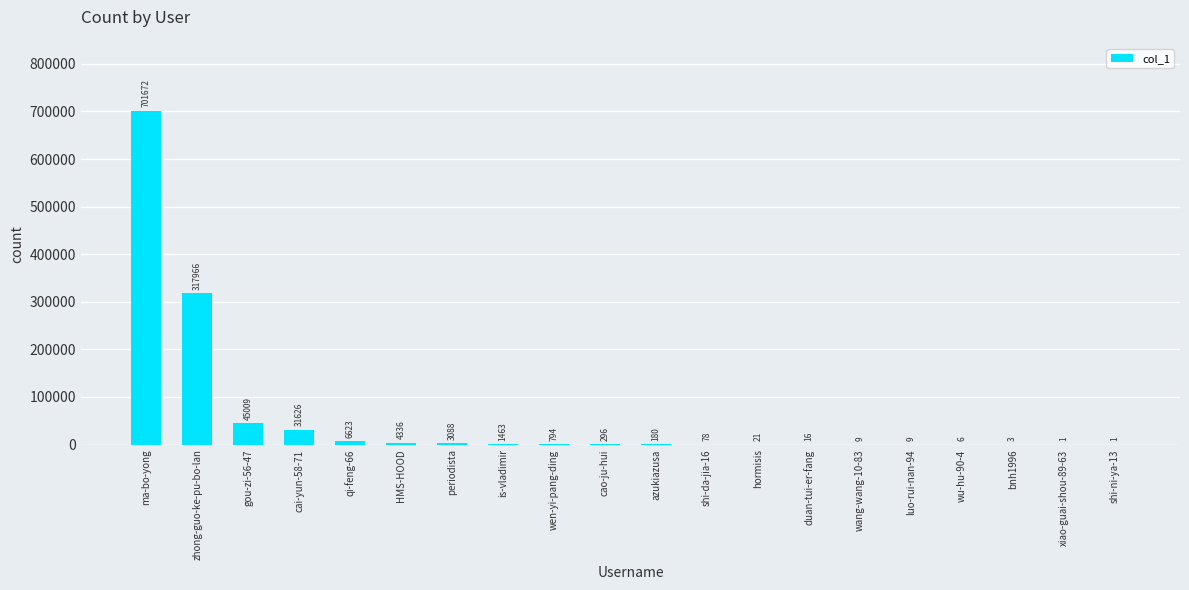

What is the average value?

55660